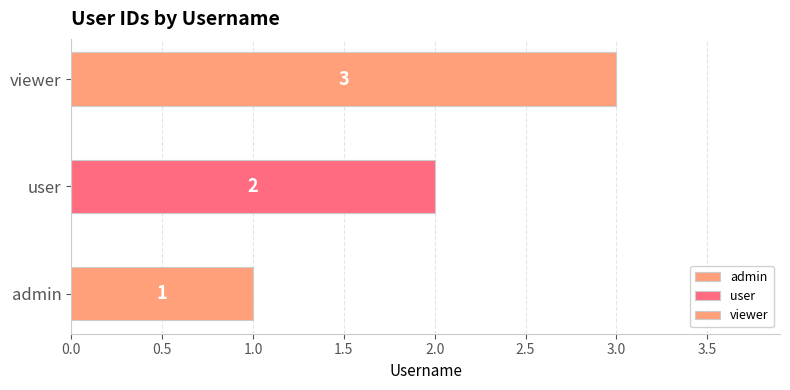

What is the average value?

2